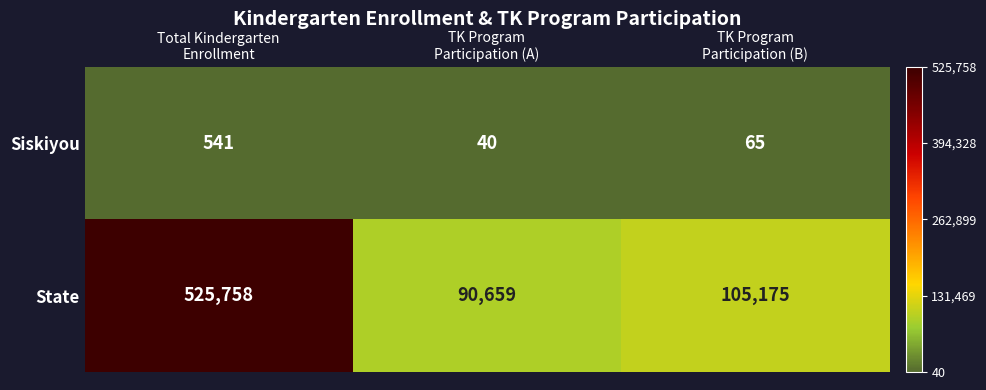

List the series in order of their overall mean, highest first.

State, Siskiyou